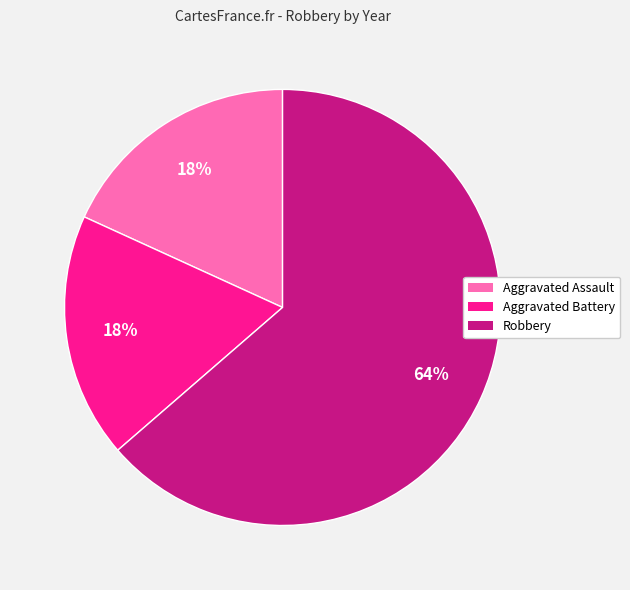

Is it true that Robbery is 54% of the pie?

False